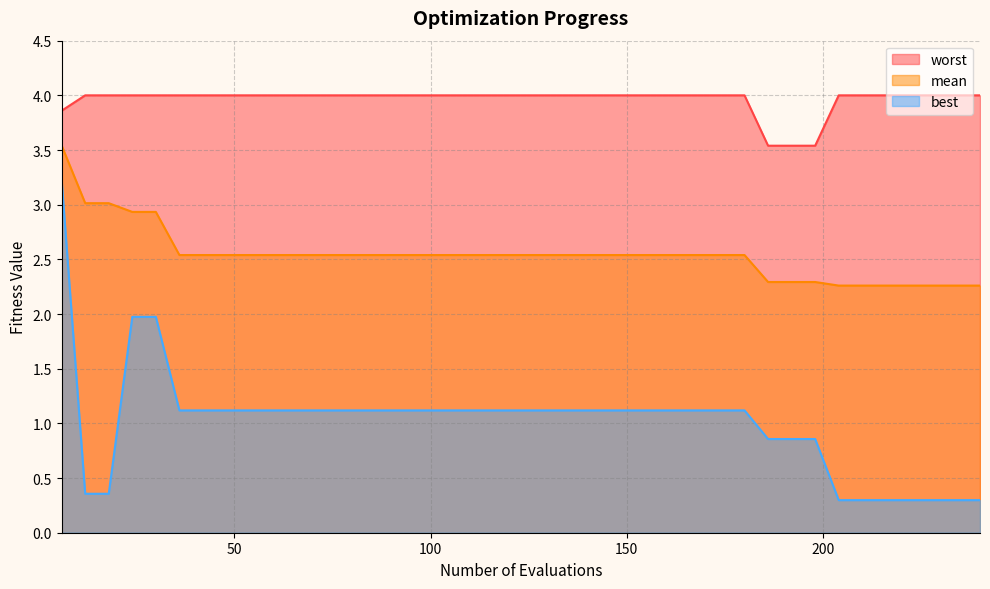

List the series in order of their overall mean, highest first.

worst, mean, best